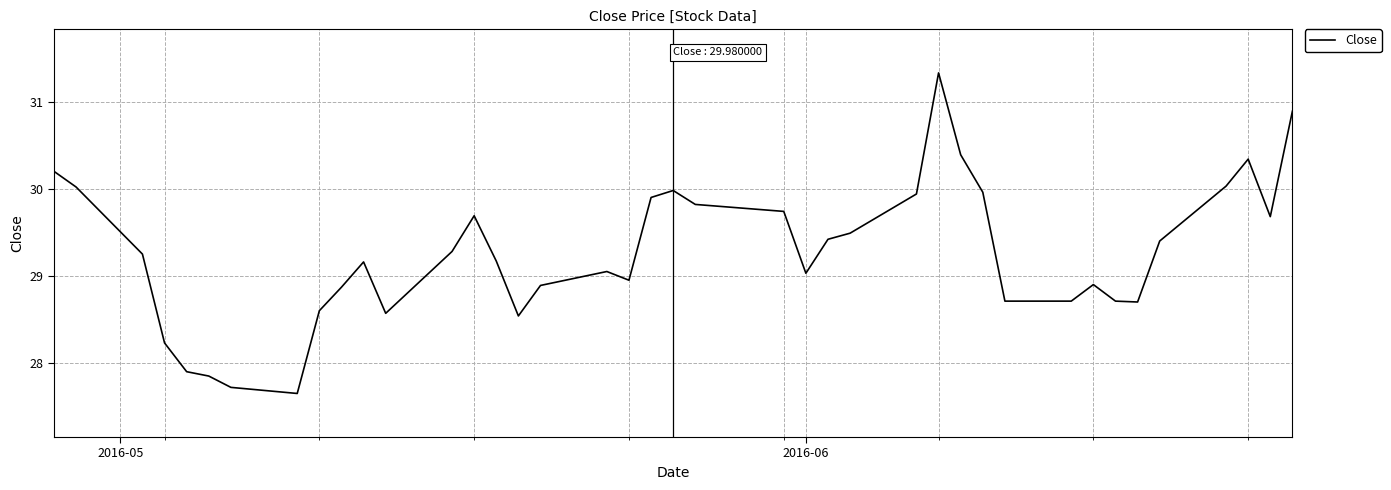

How many lines are shown in the chart?

1